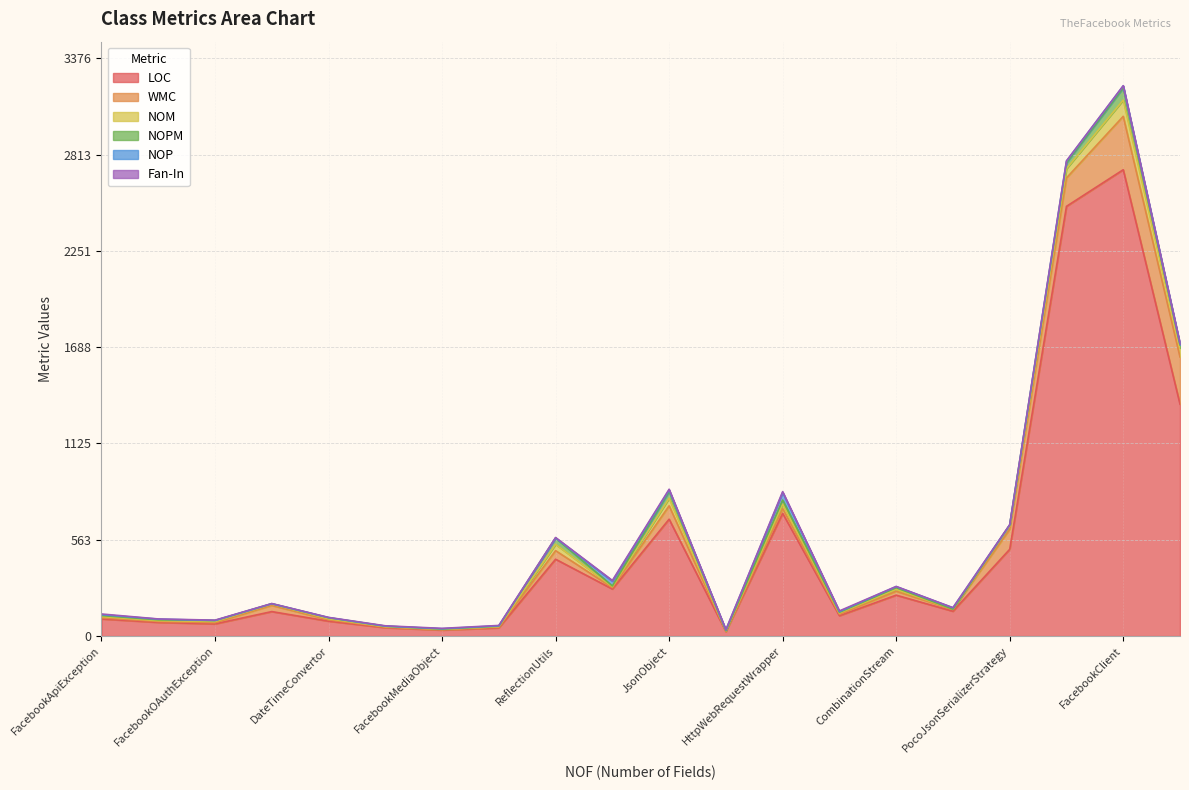

What is the sum of all NOM values?

398